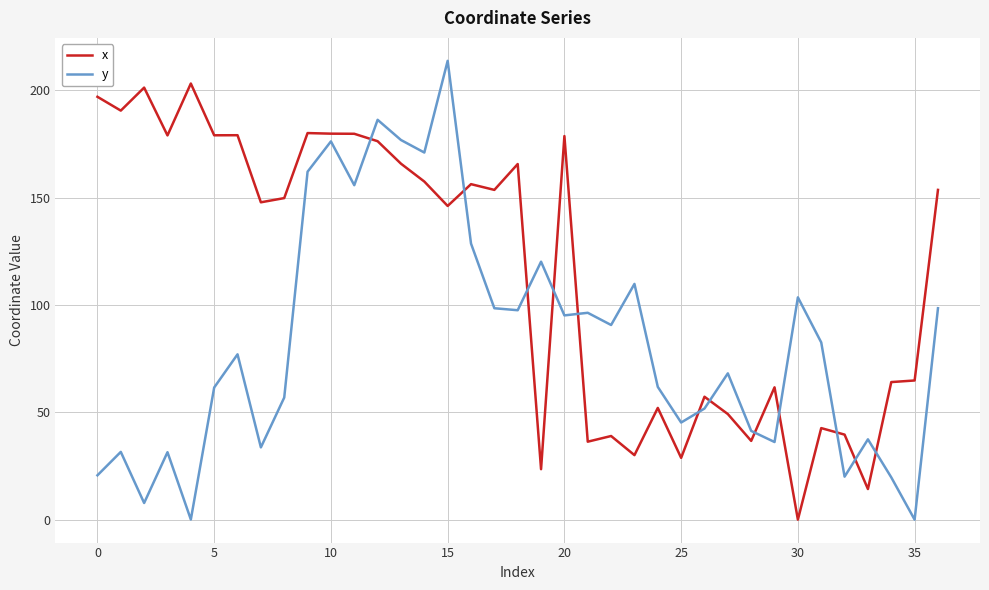

Which series has the largest total across all categories?

x